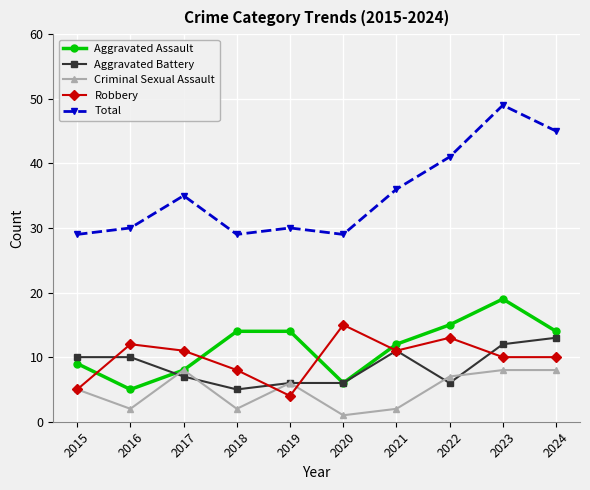

Count the number of categories in the chart.

10